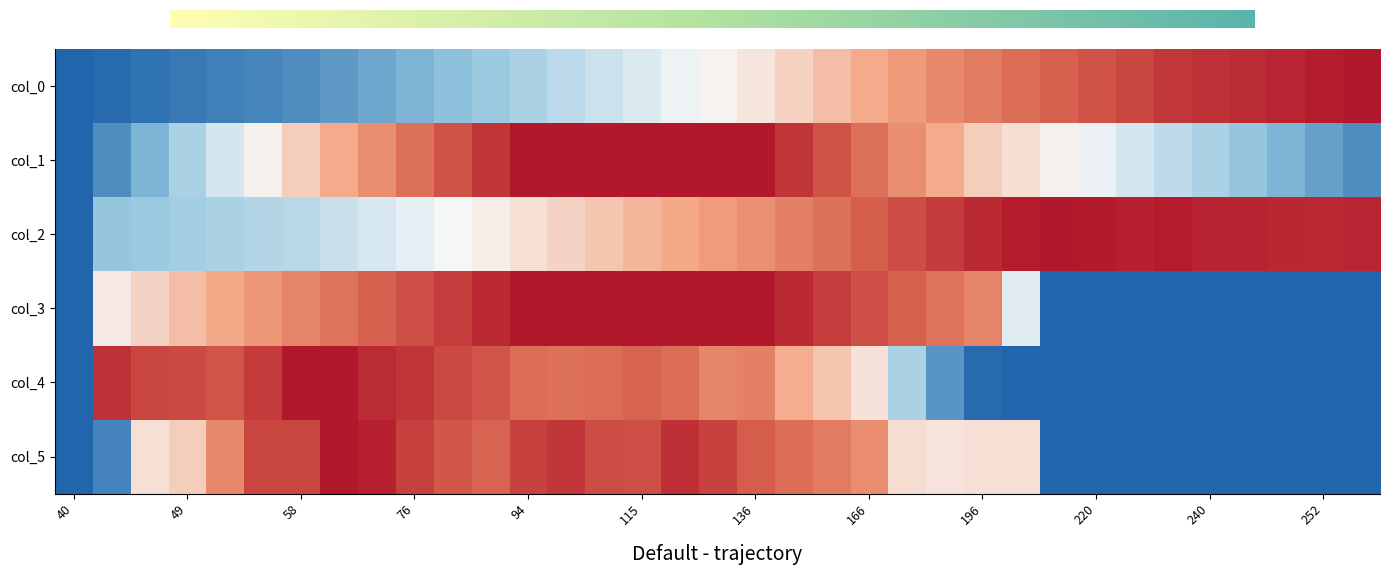

Reading left to right, extract all data points from this chart.

40: -1.0	-1.0	-0.9	-0.9	-0.9	-0.9	-0.8	-0.8	-0.7	-0.7	-0.6	-0.6	-0.5	-0.4	-0.4	-0.3	-0.2	-0.2	-0.1	-0.0	0.1	0.2	0.3	0.4	0.4	0.5	0.6	0.7	0.7	0.8	0.9	0.9	0.9	1.0	1.0
15: -1.0	-0.8	-0.7	-0.5	-0.3	-0.2	0.0	0.2	0.3	0.5	0.7	0.8	1.0	1.0	1.0	1.0	1.0	1.0	1.0	0.8	0.7	0.5	0.3	0.2	0.0	-0.1	-0.2	-0.2	-0.3	-0.4	-0.5	-0.6	-0.7	-0.8	-0.8
col_2: -1.0	-0.6	-0.6	-0.5	-0.5	-0.5	-0.4	-0.4	-0.3	-0.3	-0.2	-0.1	-0.1	-0.0	0.0	0.1	0.2	0.2	0.3	0.4	0.5	0.6	0.7	0.8	0.9	1.0	1.0	1.0	1.0	1.0	0.9	0.9	0.9	0.9	0.9
col_3: -1.0	-0.1	-0.0	0.1	0.2	0.3	0.4	0.5	0.6	0.7	0.8	0.9	1.0	1.0	1.0	1.0	1.0	1.0	1.0	0.9	0.8	0.7	0.6	0.5	0.4	-0.3	-1.0	-1.0	-1.0	-1.0	-1.0	-1.0	-1.0	-1.0	-1.0
col_4: -1.0	0.9	0.7	0.7	0.7	0.8	1.0	1.0	0.9	0.8	0.7	0.7	0.5	0.5	0.5	0.6	0.5	0.4	0.4	0.2	0.0	-0.1	-0.5	-0.8	-1.0	-1.0	-1.0	-1.0	-1.0	-1.0	-1.0	-1.0	-1.0	-1.0	-1.0
col_5: -1.0	-0.9	-0.1	0.0	0.4	0.7	0.7	1.0	1.0	0.8	0.6	0.6	0.8	0.8	0.7	0.7	0.9	0.8	0.6	0.5	0.4	0.3	-0.1	-0.1	-0.1	-0.1	-1.0	-1.0	-1.0	-1.0	-1.0	-1.0	-1.0	-1.0	-1.0